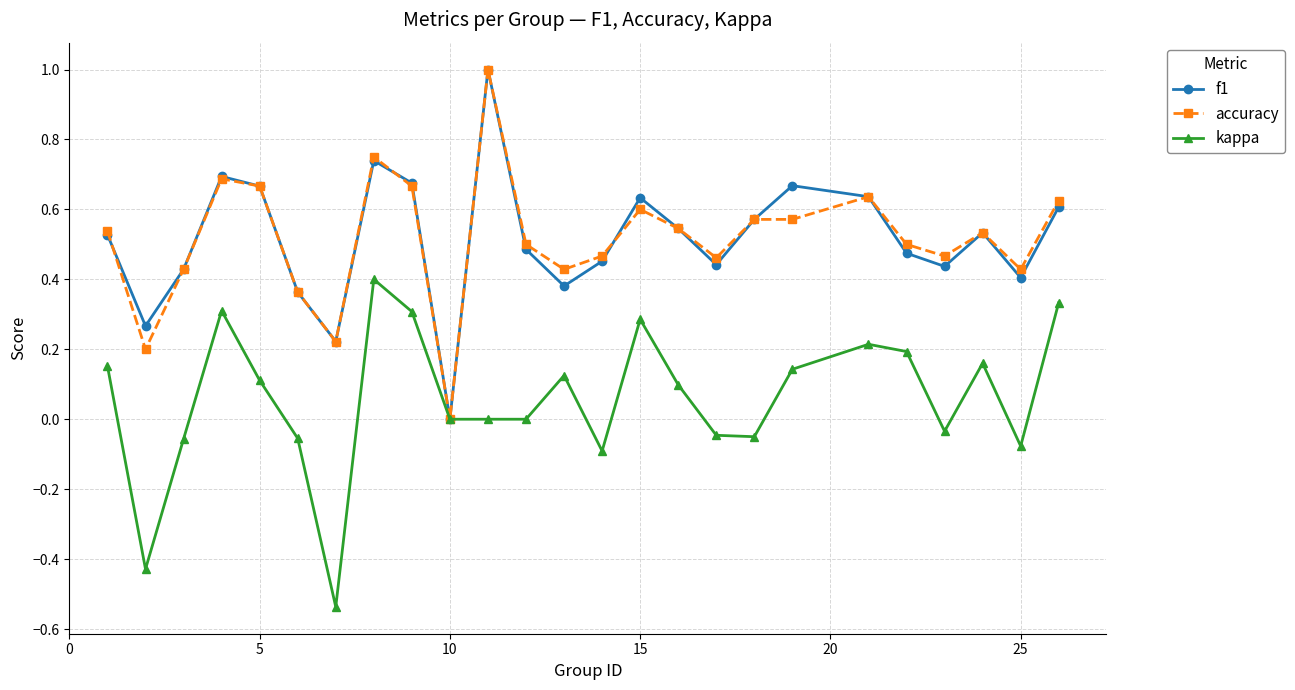

True or false: accuracy has more than 0 interior local peaks.

True